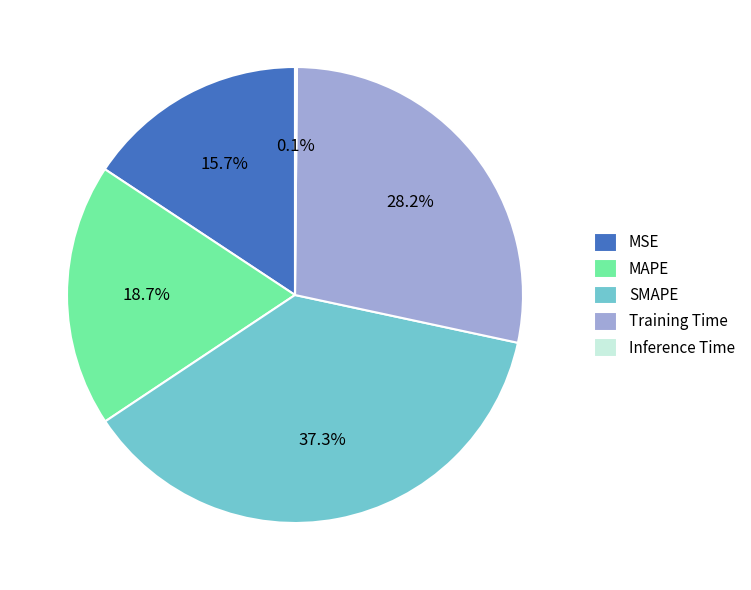

Between MSE and Training Time, which is larger?

Training Time